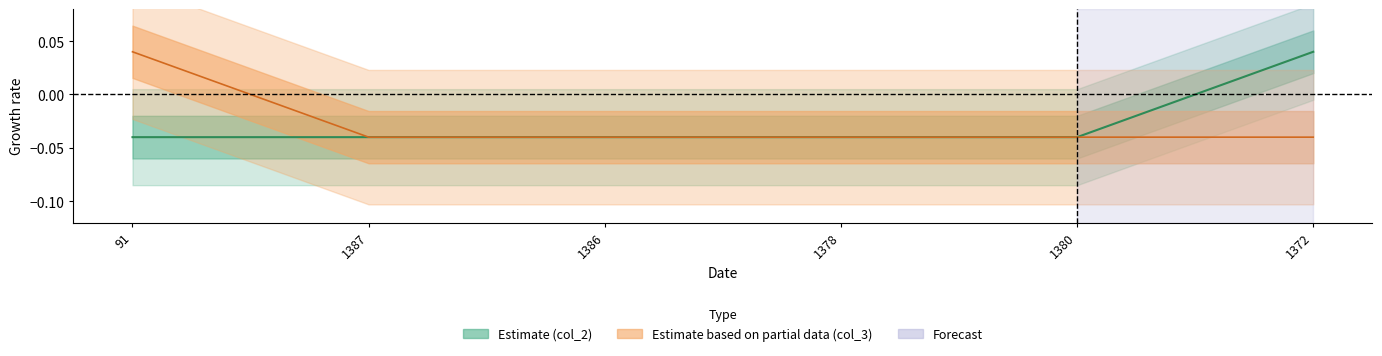

True or false: col_2 and col_3 cross at least once.

False